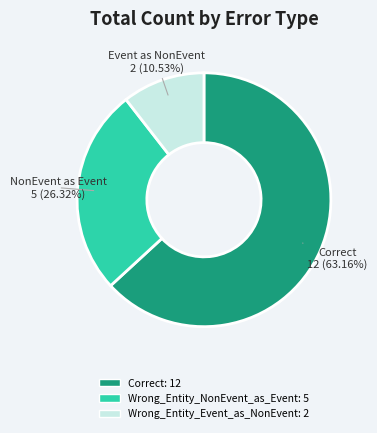

To the nearest percent, what percentage of the pie is Wrong_Entity_Event_as_NonEvent?

11%